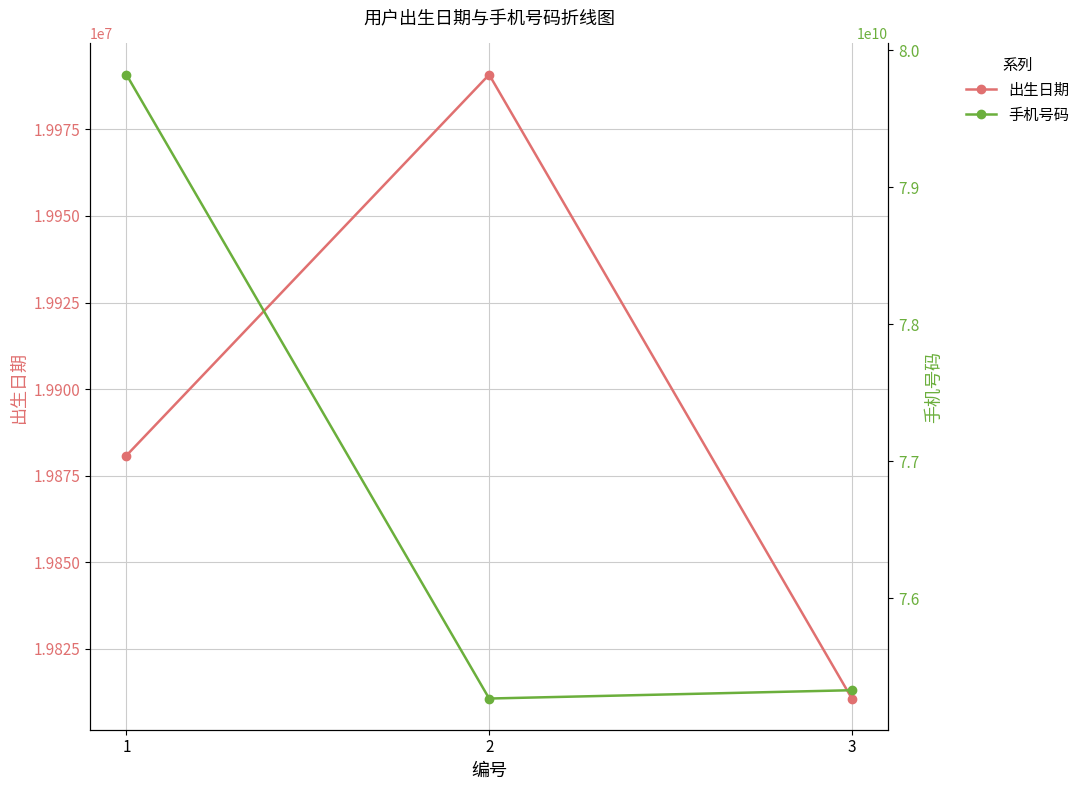

Reading left to right, what are all the values shown in this chart?

出生日期: 19880809	19990815	19810628
手机号码: 79822997549	75269849712	75330507768